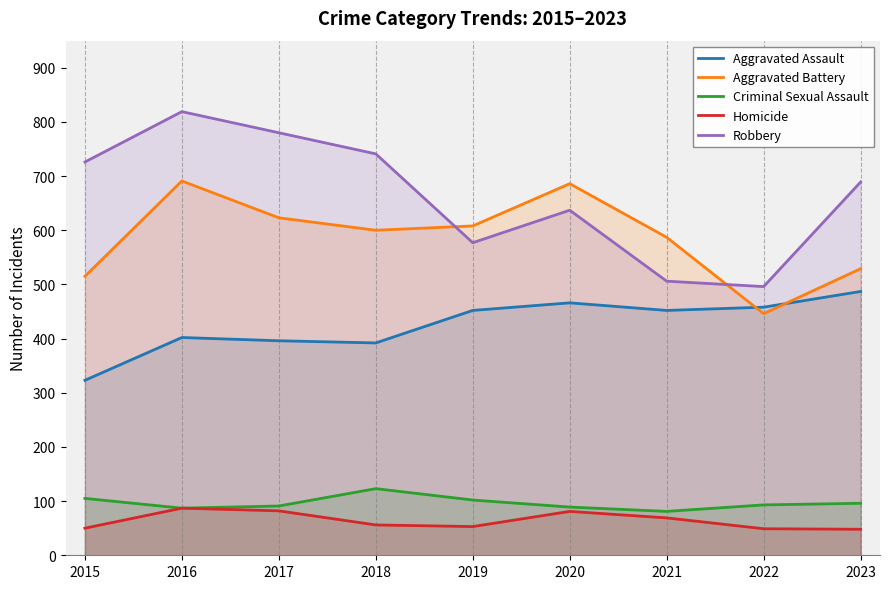

True or false: Robbery and Aggravated Assault cross at least once.

False